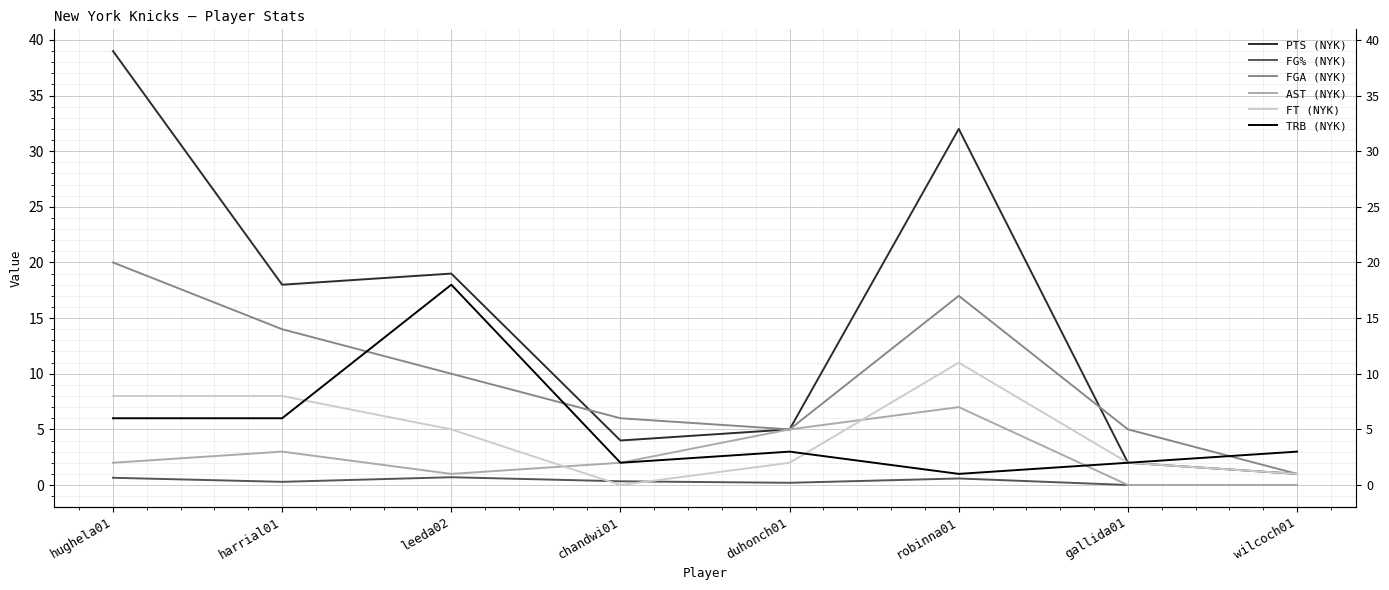

What is the total value across all series at robinna01?

68.6